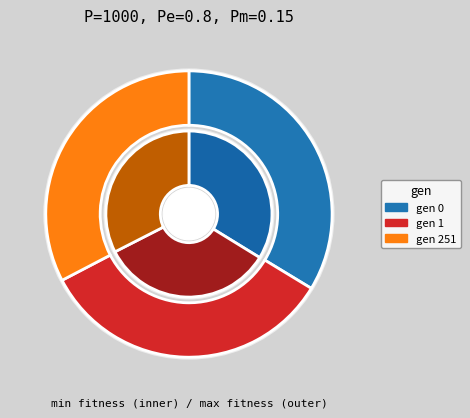

Which slice is the smallest?

gen 0